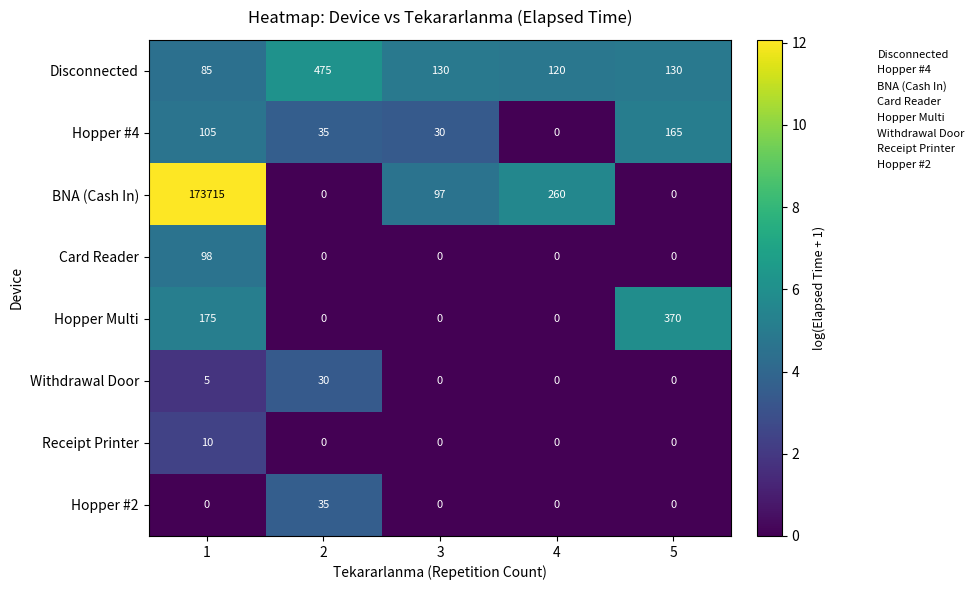

Which series has the largest total across all categories?

BNA (Cash In)